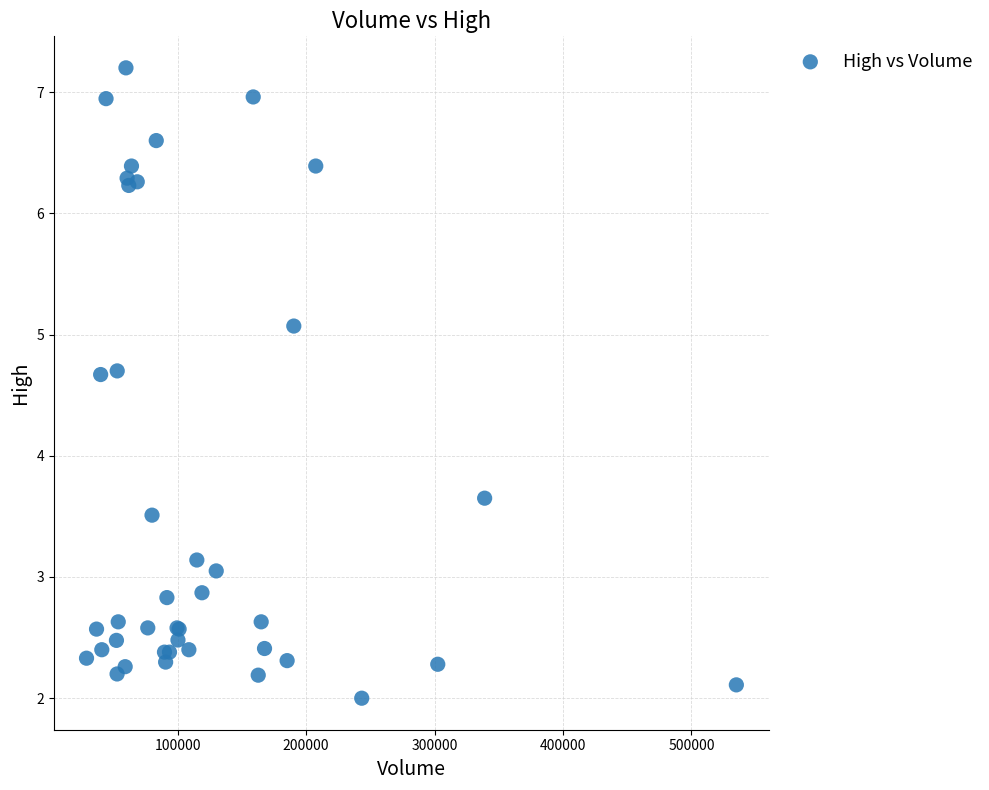

What Y value in the scatter plot is closest to 4?

3.7